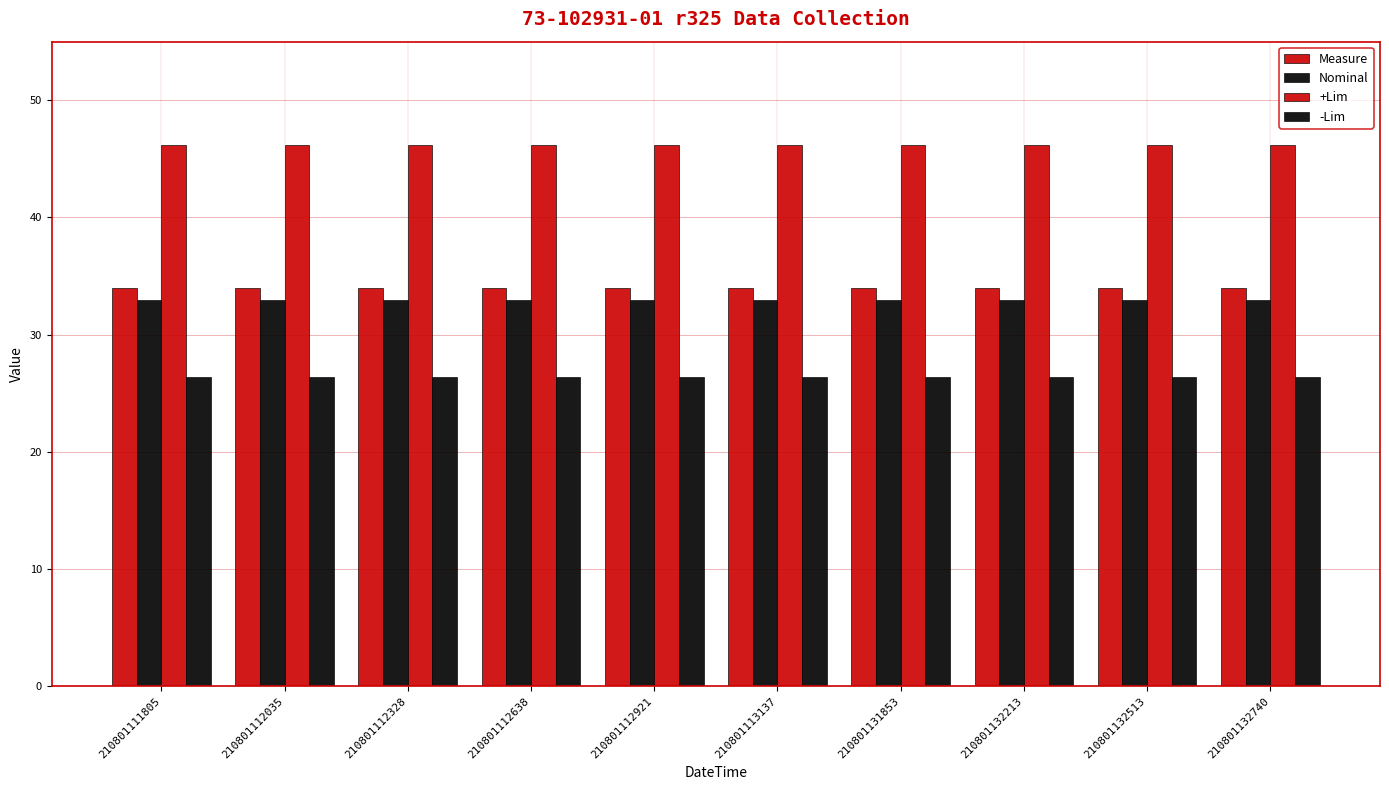

Which series changed the most between 210801112035 and 210801113137?

Measure